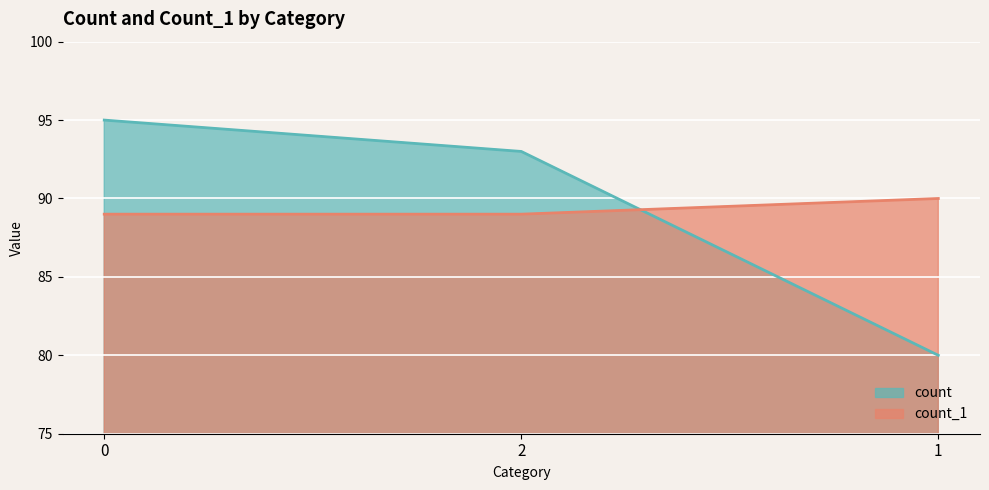

How many data points does each series have?

3